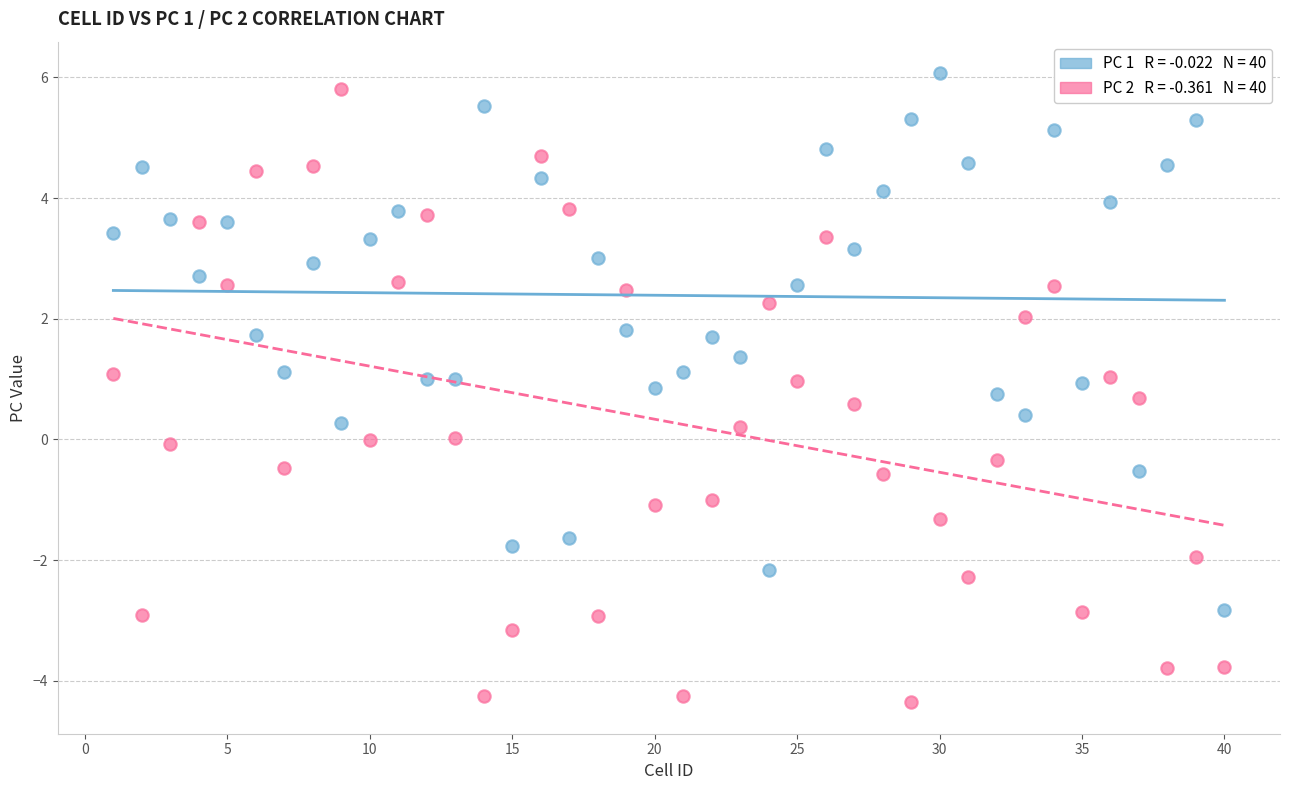

Across all data points, what is the range of X values (max minus min)?

39.0